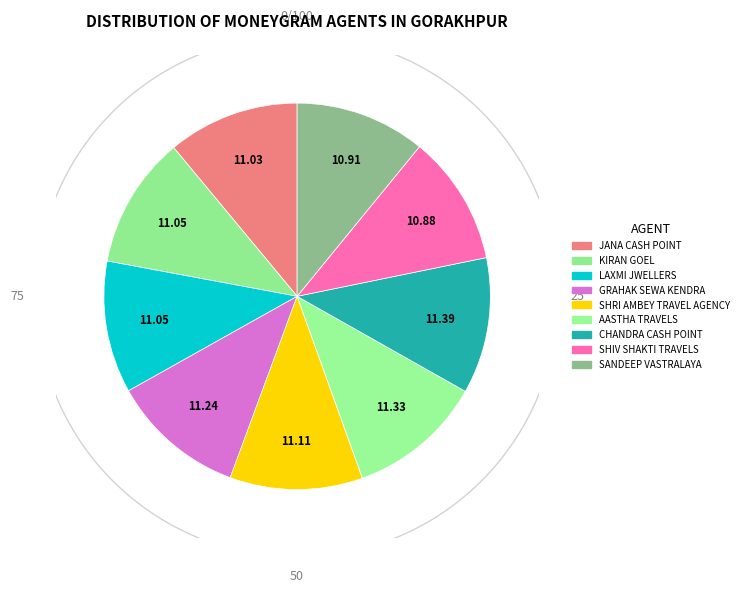

Which category has the smallest portion of the pie?

SHIV SHAKTI TRAVELS